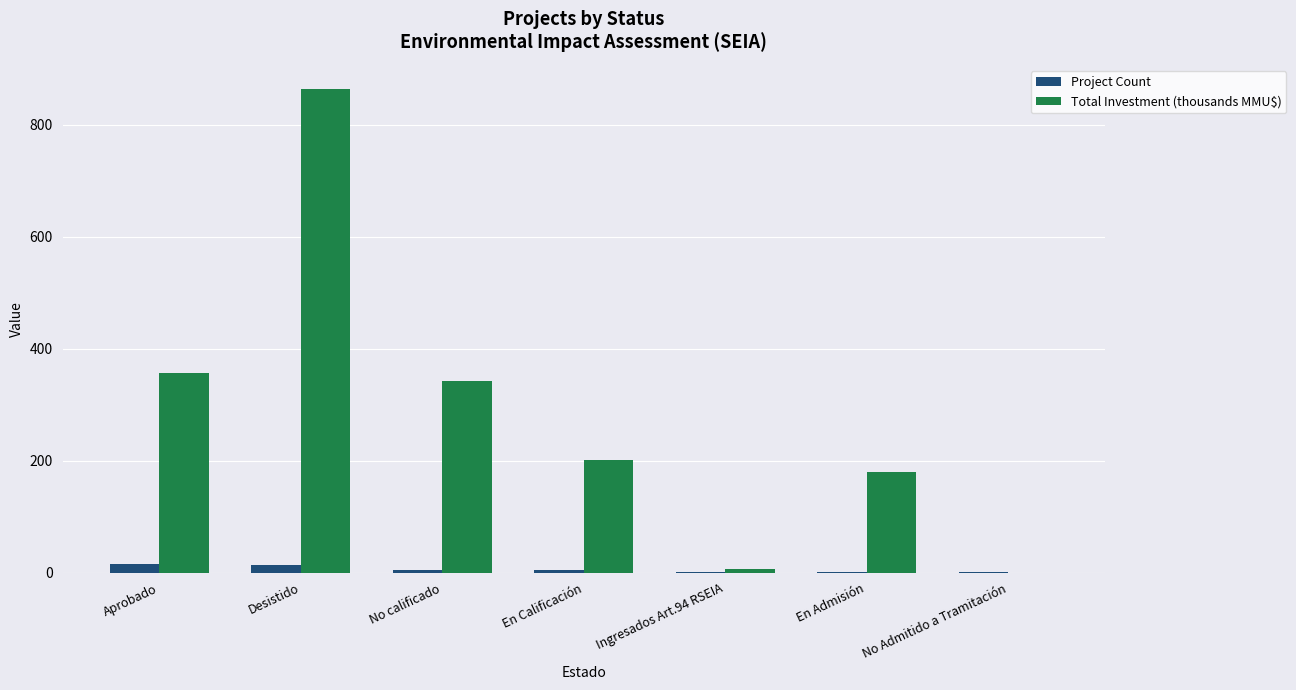

Which label corresponds to the largest value in the chart?

Desistido